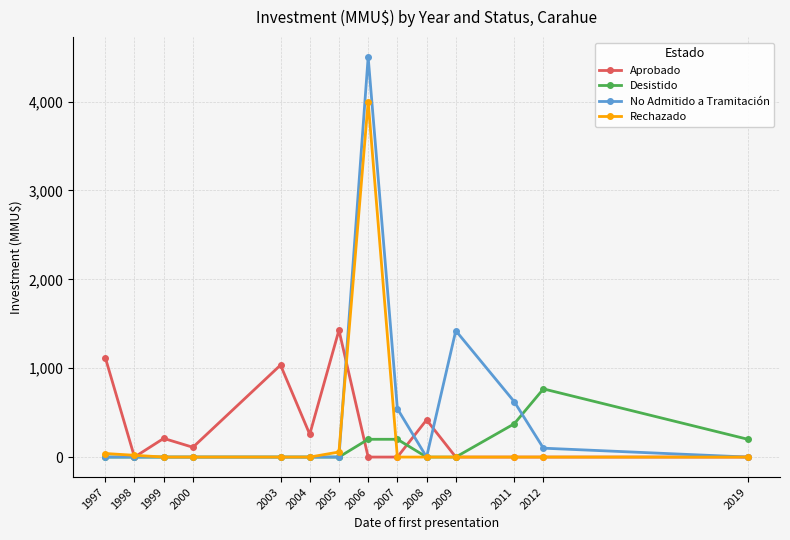

Which series changed the most between 2004 and 2011?

No Admitido a Tramitación